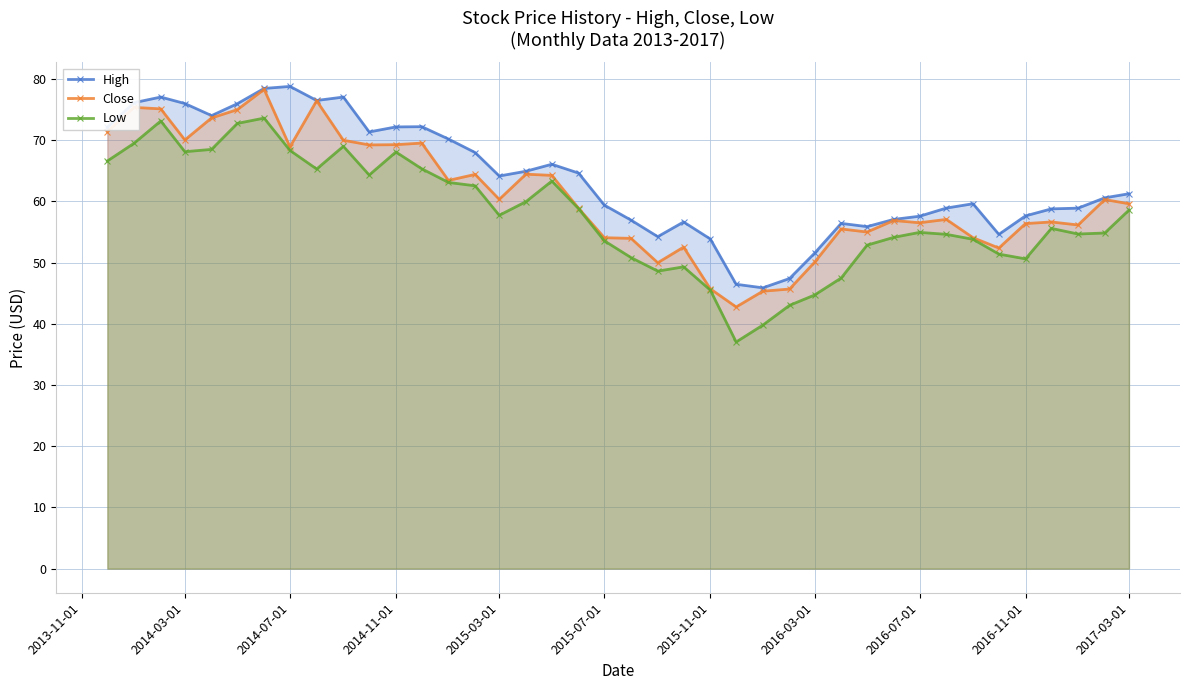

Which series has the largest range (max minus min)?

Low